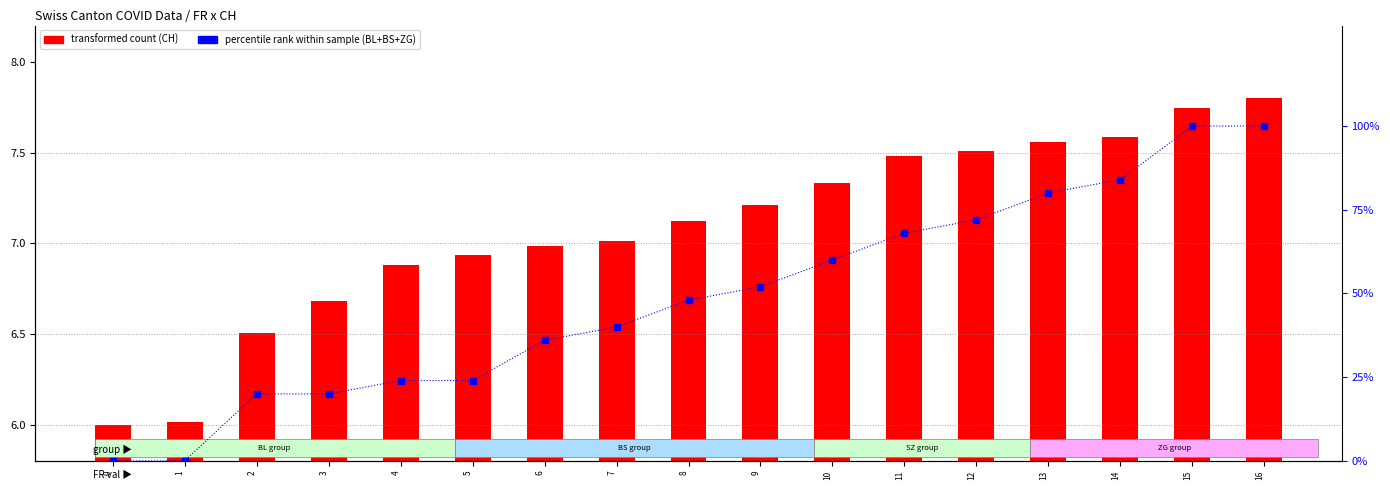

What is the sum of all CH (transformed count) values?

120.4